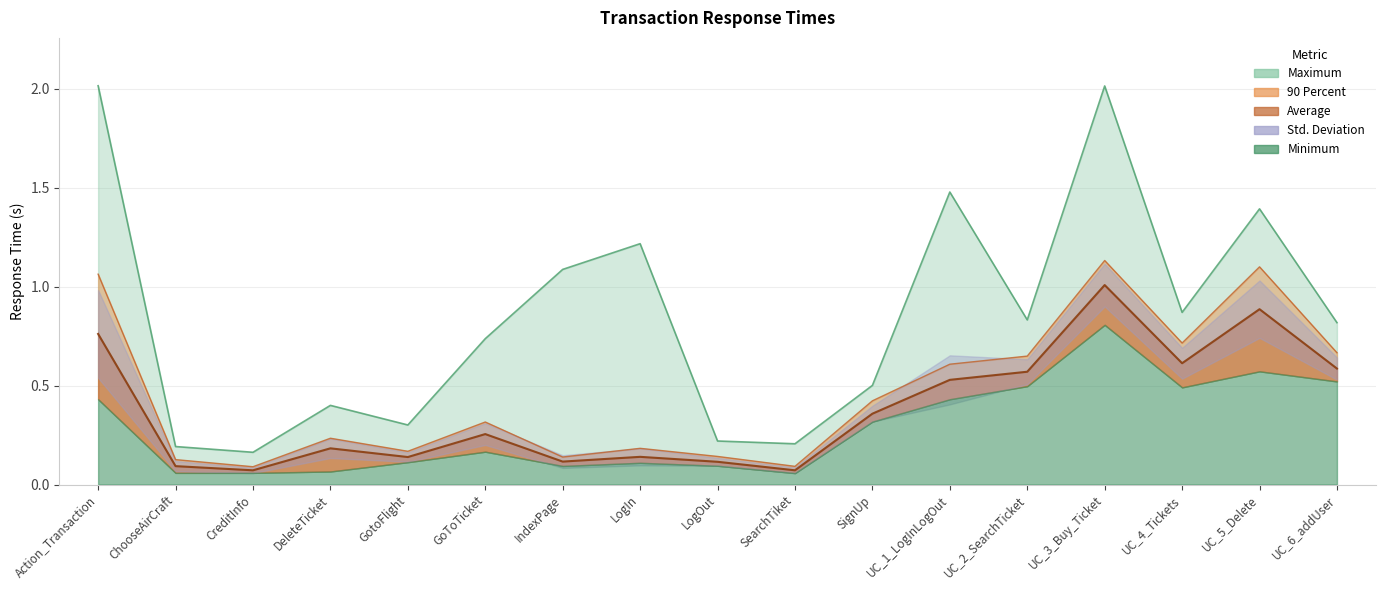

What is the difference between the maximum and second lowest values in the Average series?

0.9